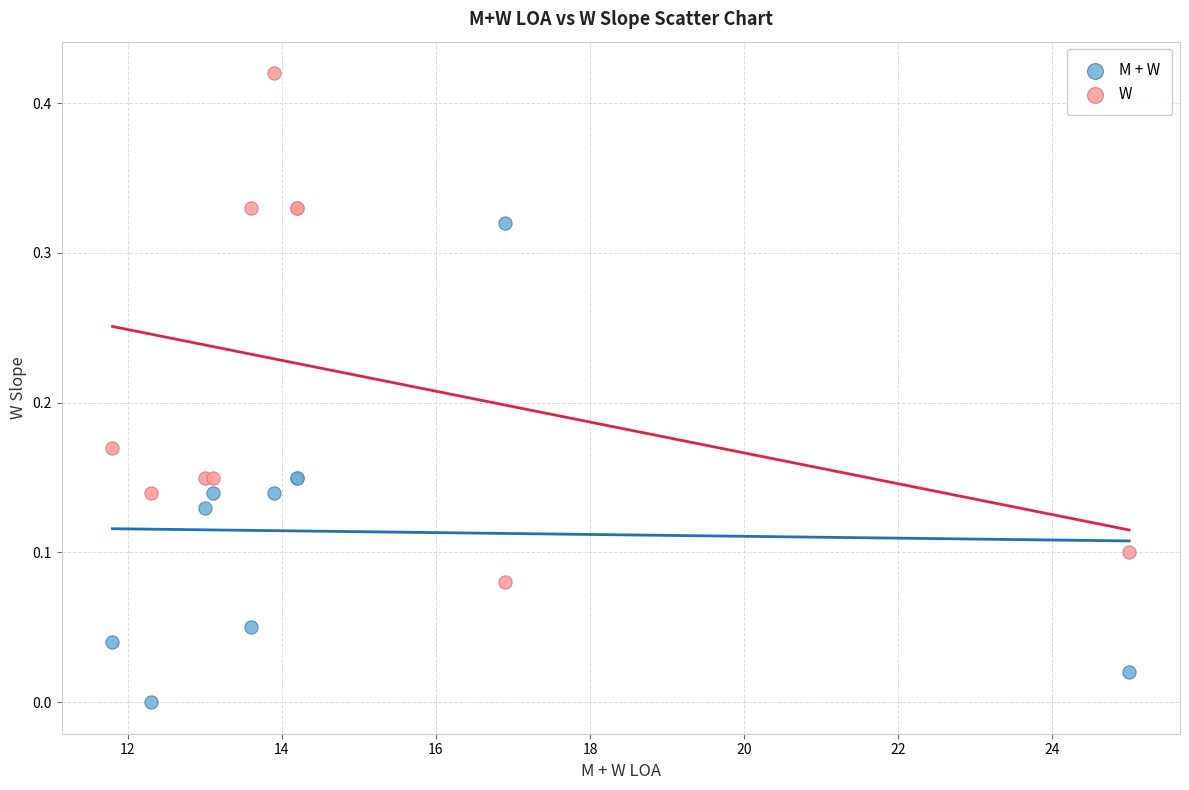

Which series reaches the minimum Y coordinate?

M + W